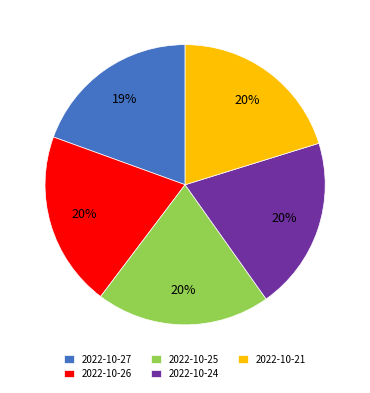

Which category has the smallest portion of the pie?

2022-10-27